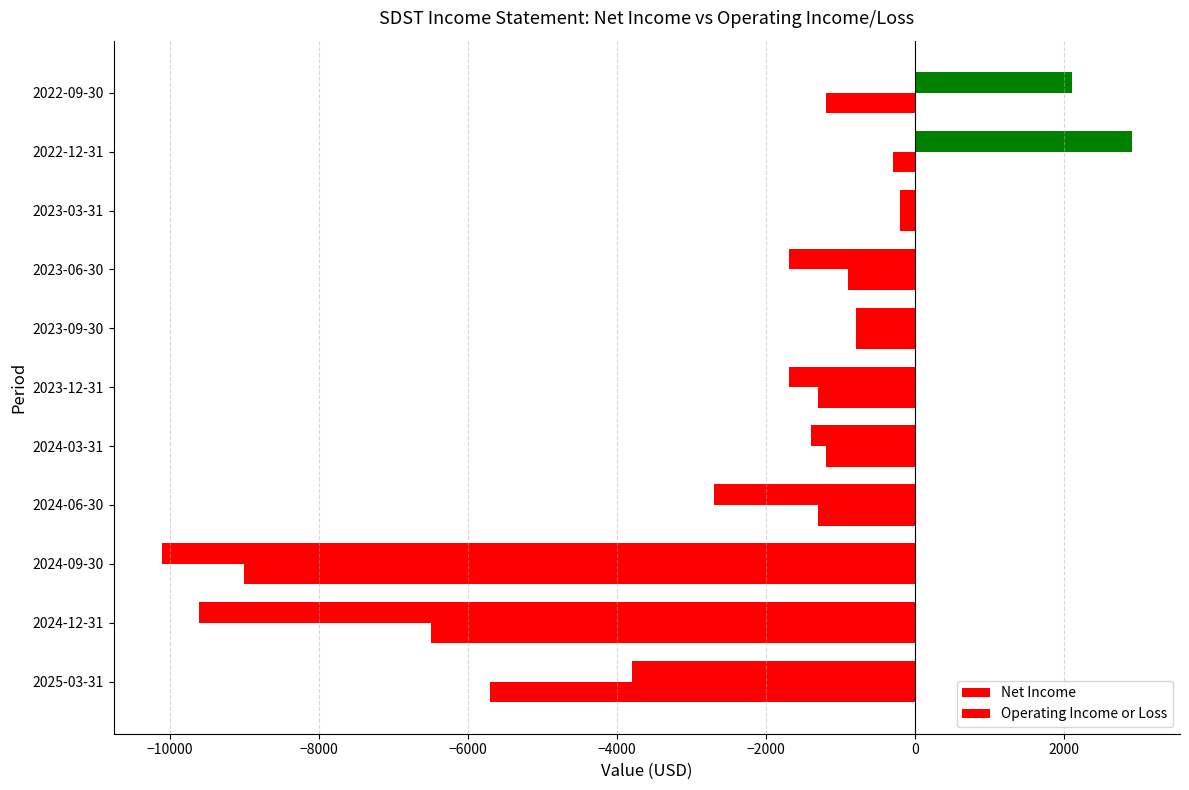

List the series in order of their peak value, highest first.

Net Income, Operating Income or Loss